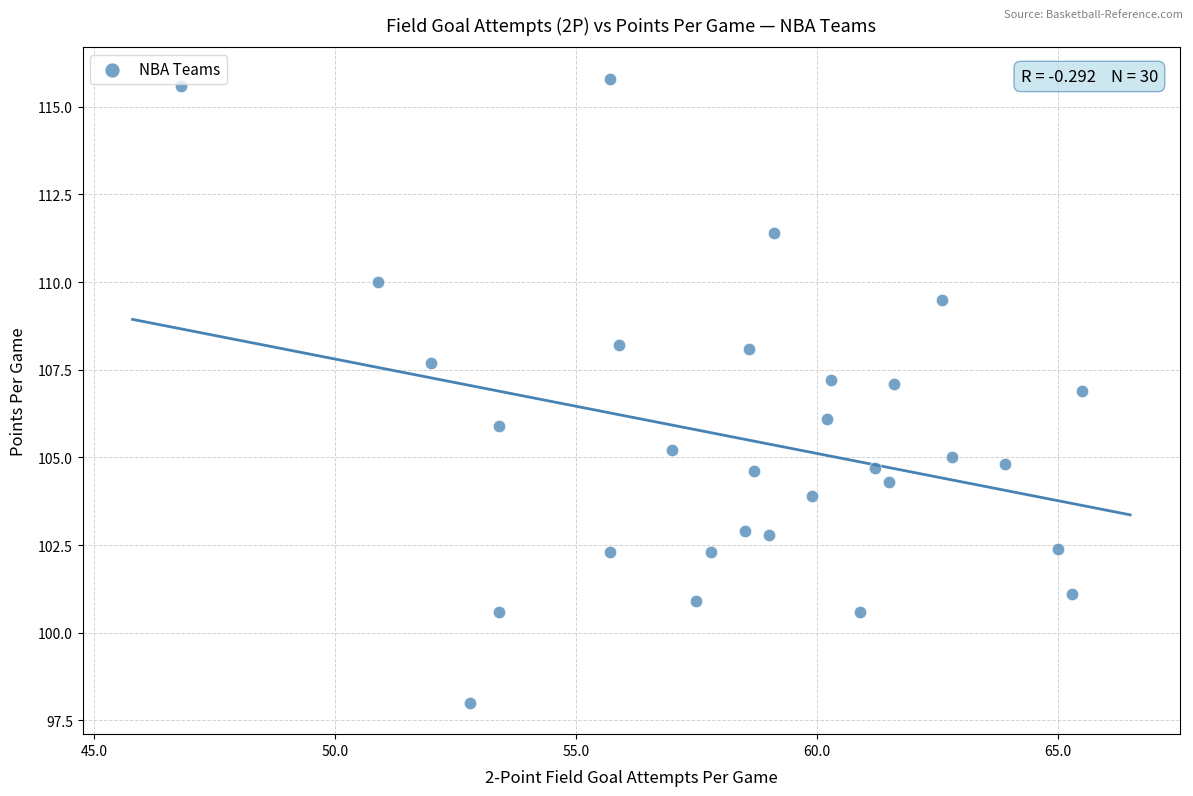

What is the range of X values (max minus min)?

18.7